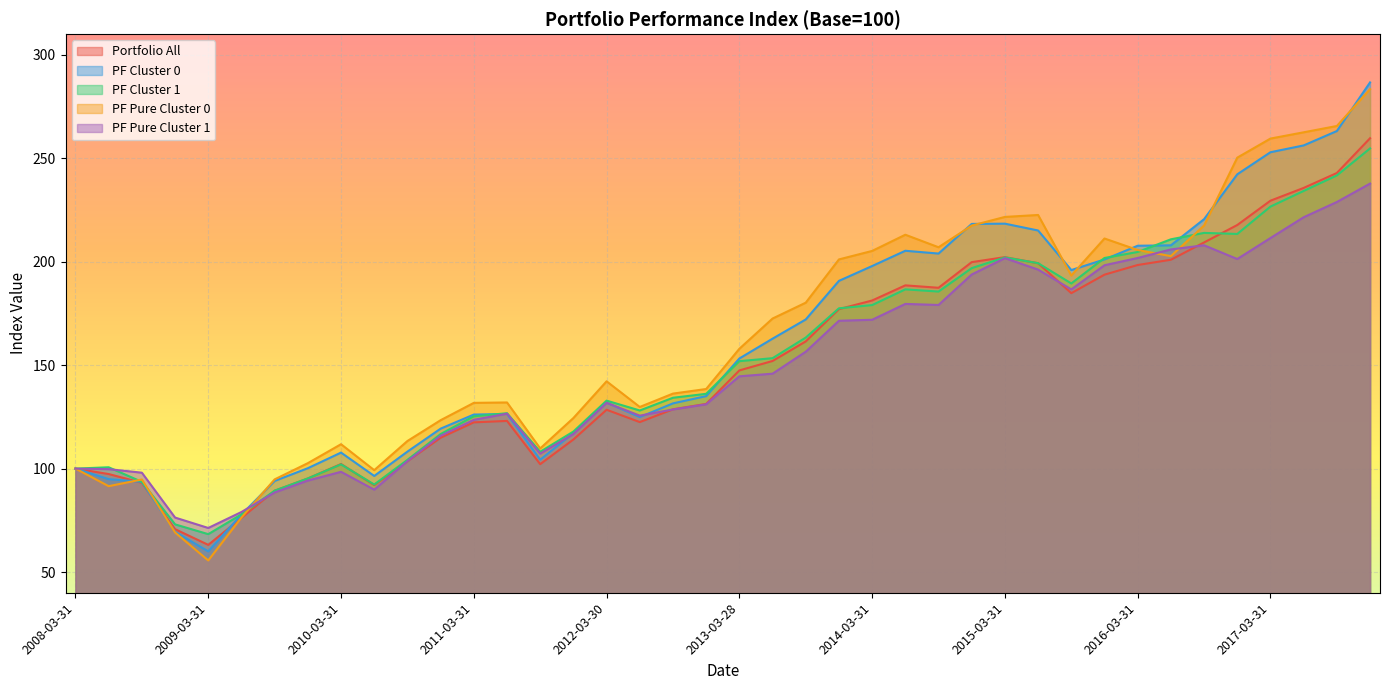

The PF Cluster 0 series shows 59.6 at 2011-06-30. True or false?

False